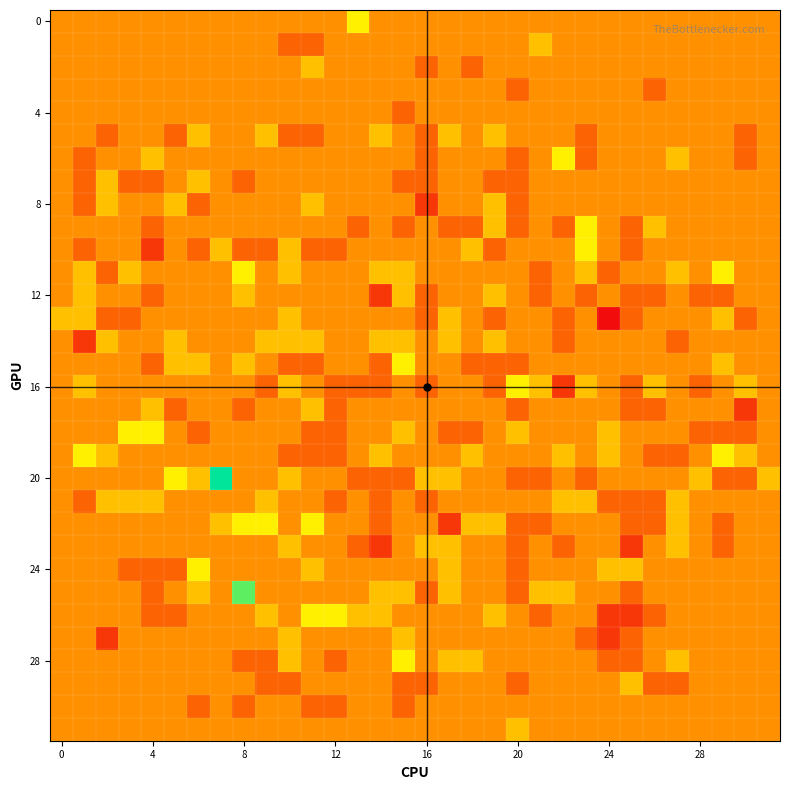

What is the greatest value displayed?

5